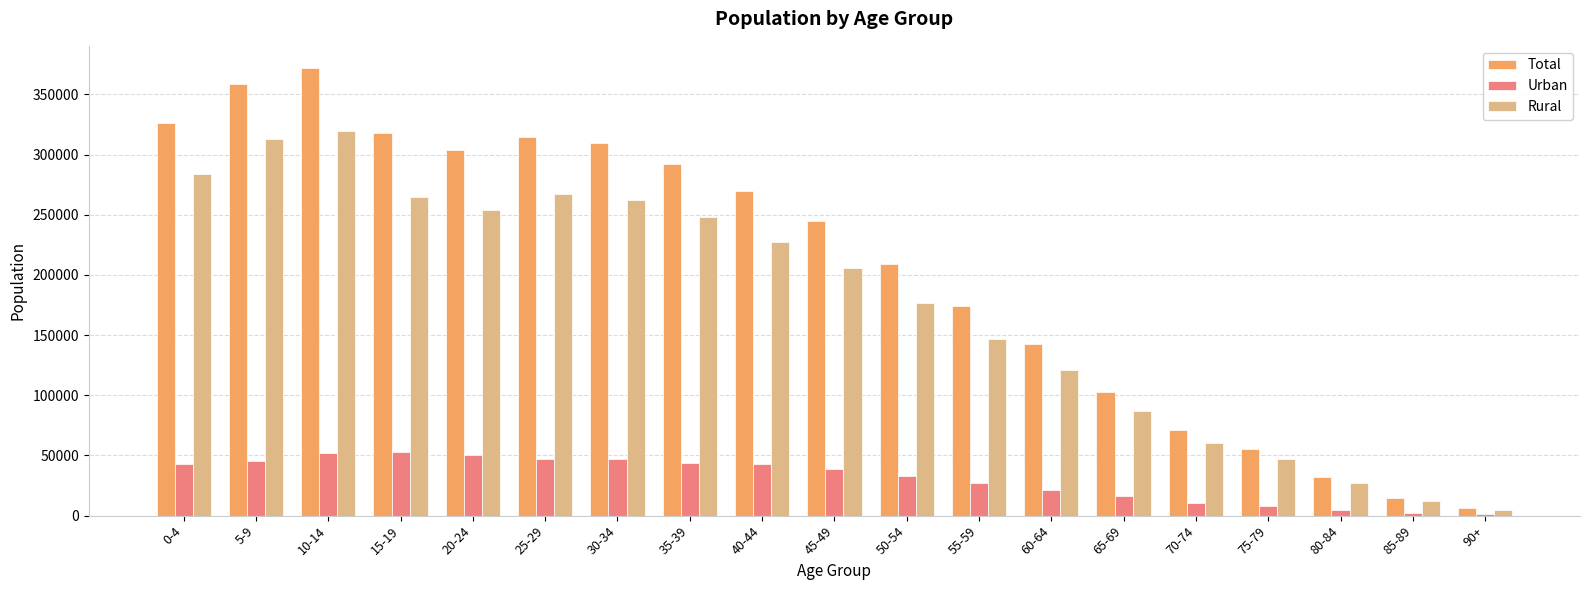

How many data points does each series have?

19